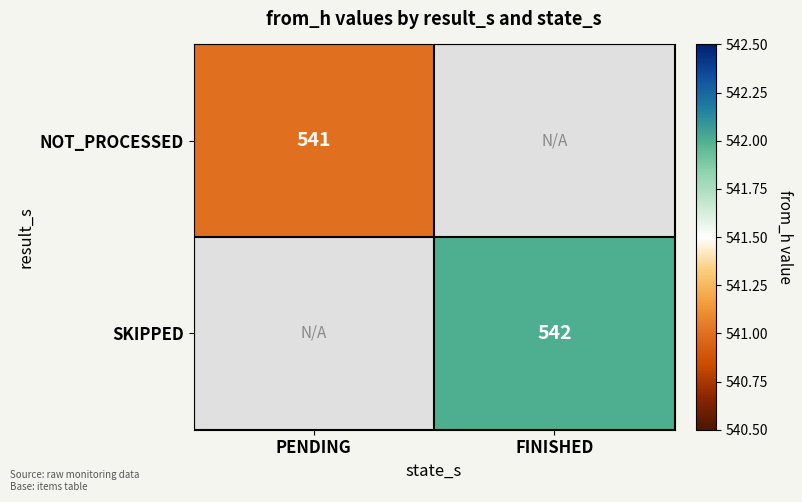

The SKIPPED series shows 542 at FINISHED. True or false?

True